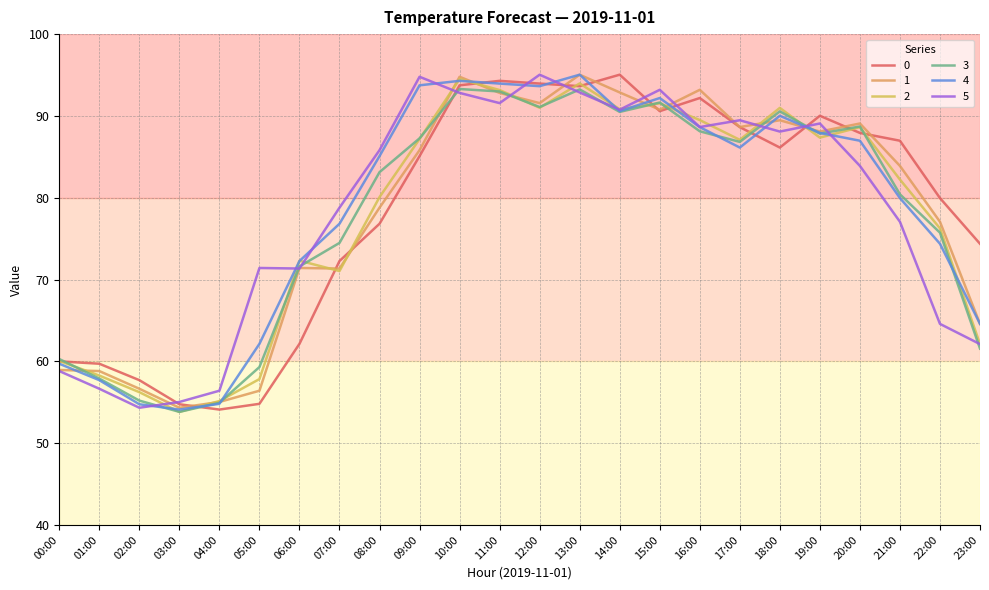

At which label does 5 first exceed 85?

08:00